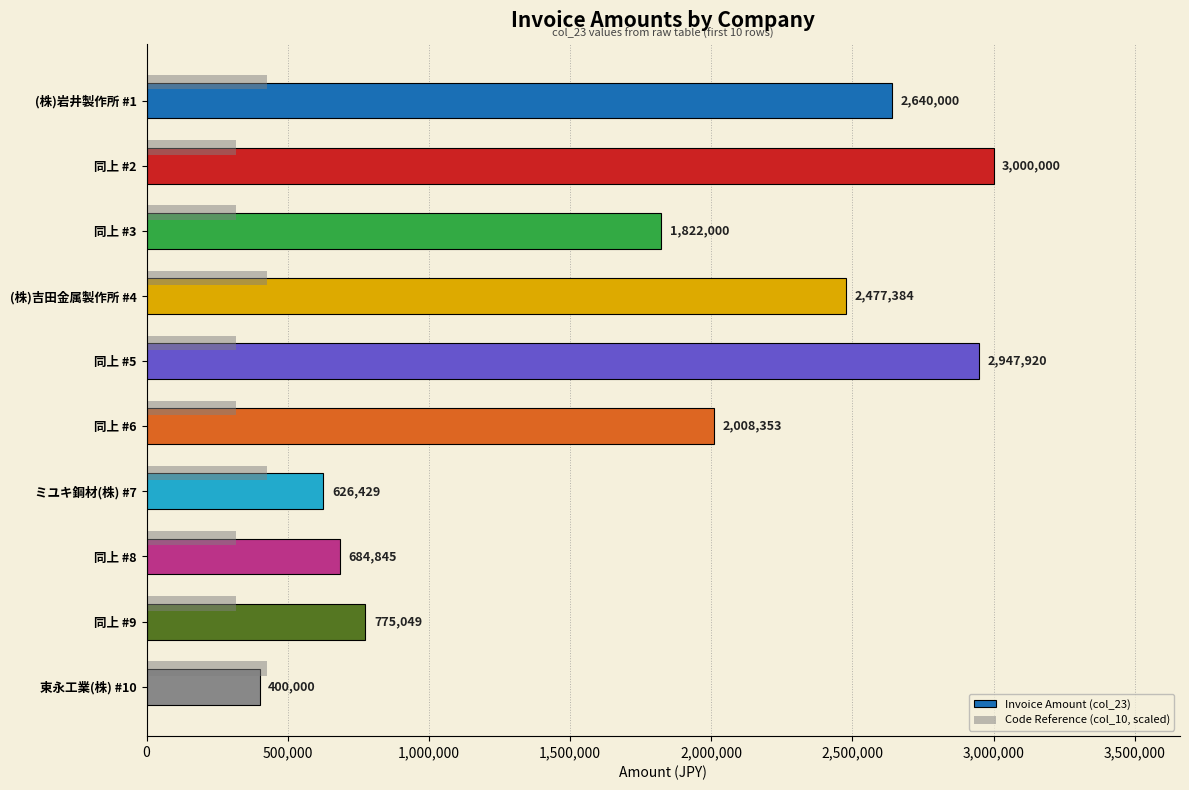

What is the maximum value shown in the chart?

3000000